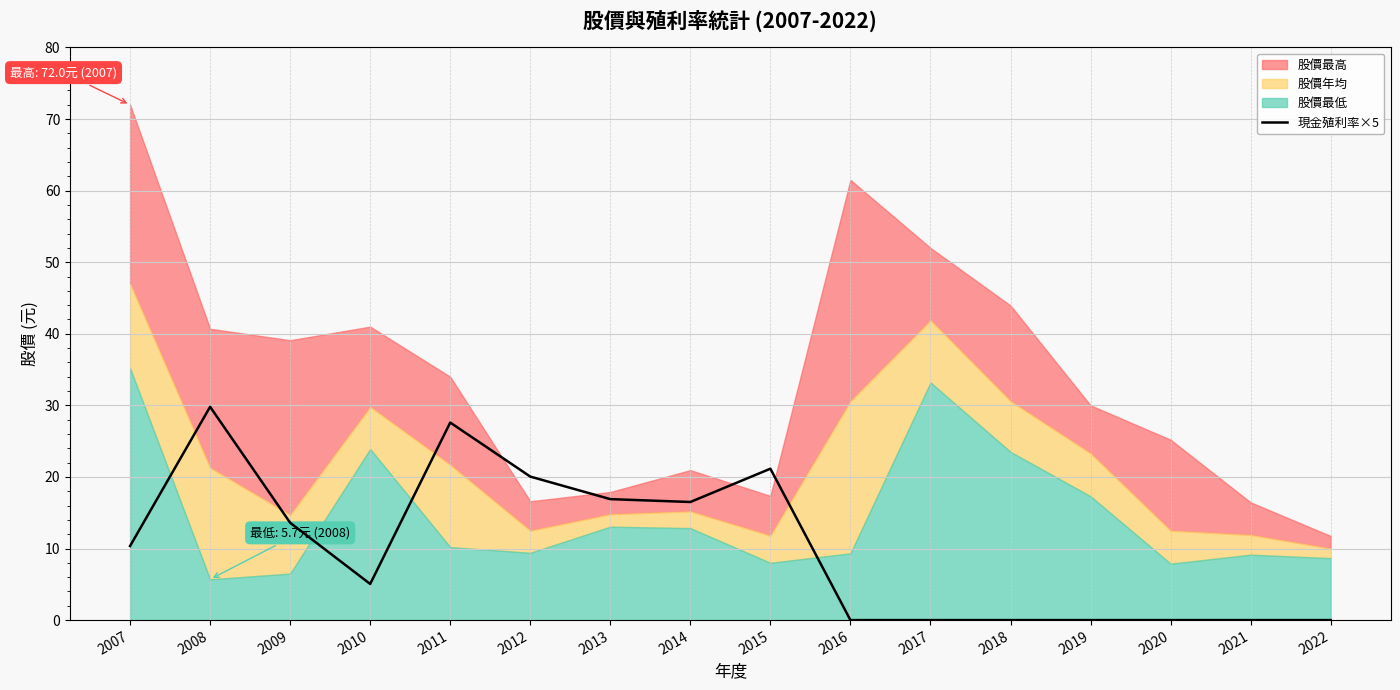

Is it true that 現金殖利率×5 equals 10.3 at 2007?

True